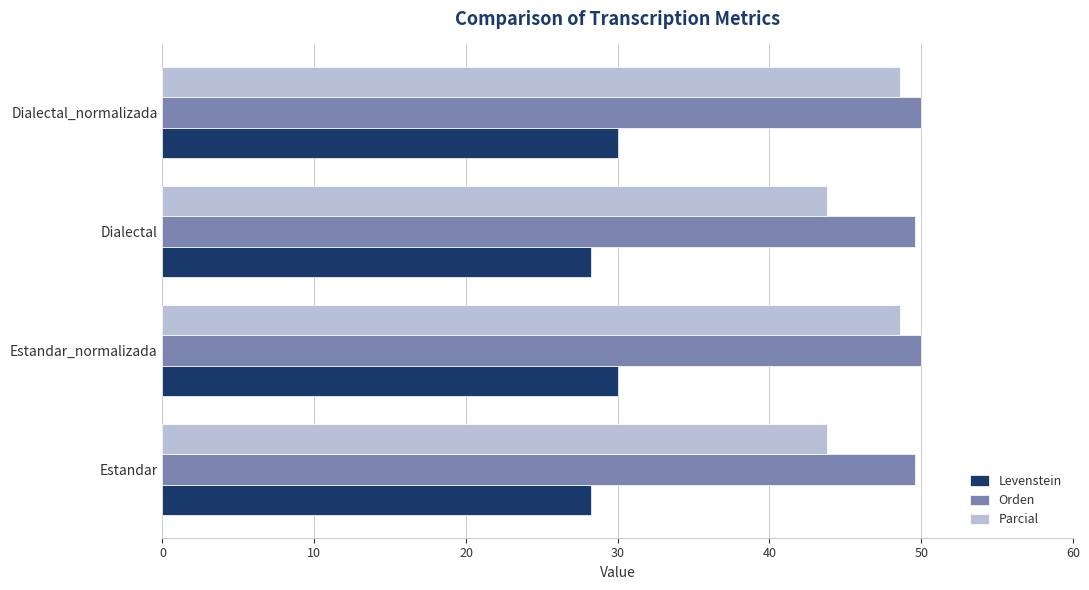

List the series in order of their overall mean, lowest first.

Levenstein, Parcial, Orden